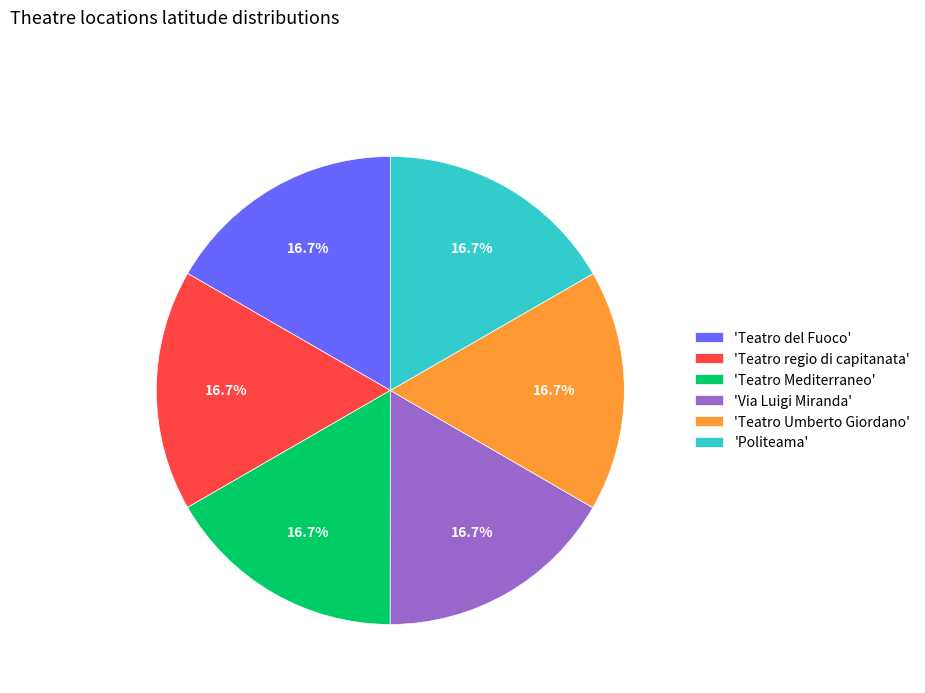

Approximately how many times larger is the value at 'Politeama' compared to 'Teatro Umberto Giordano'?

1.0